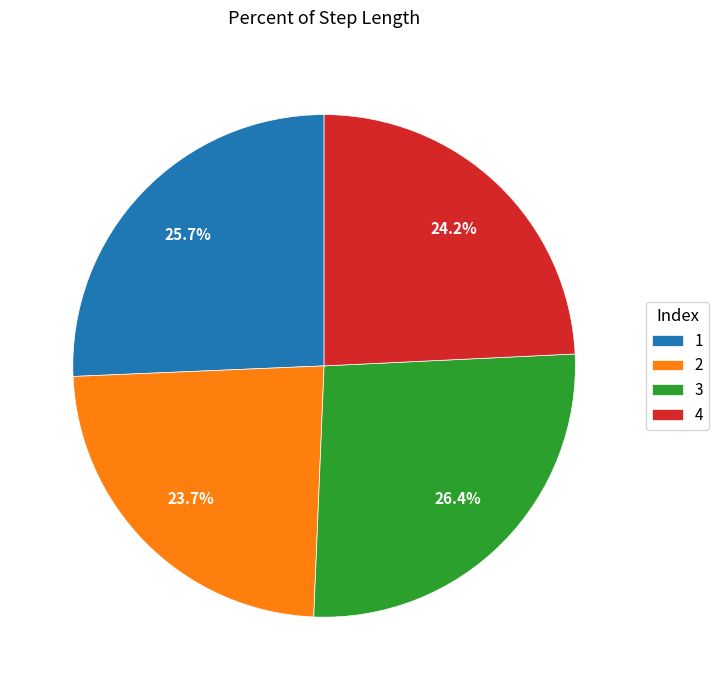

Does 2 represent more than half of the total?

No